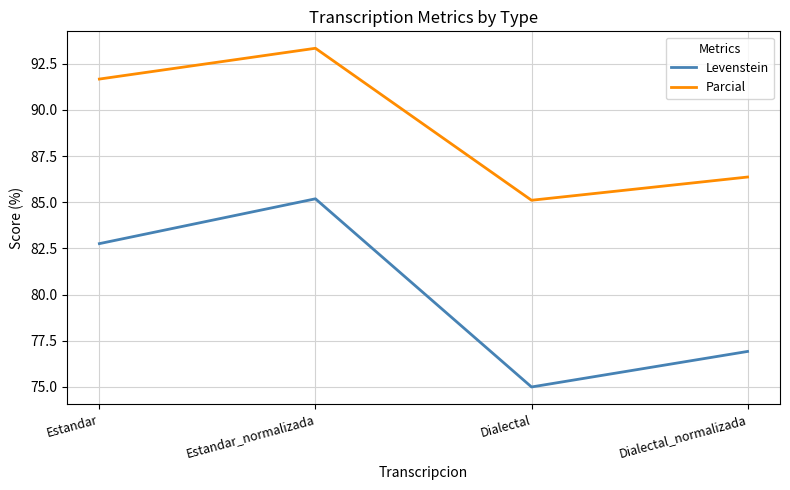

True or false: Levenstein and Parcial cross at least once.

False